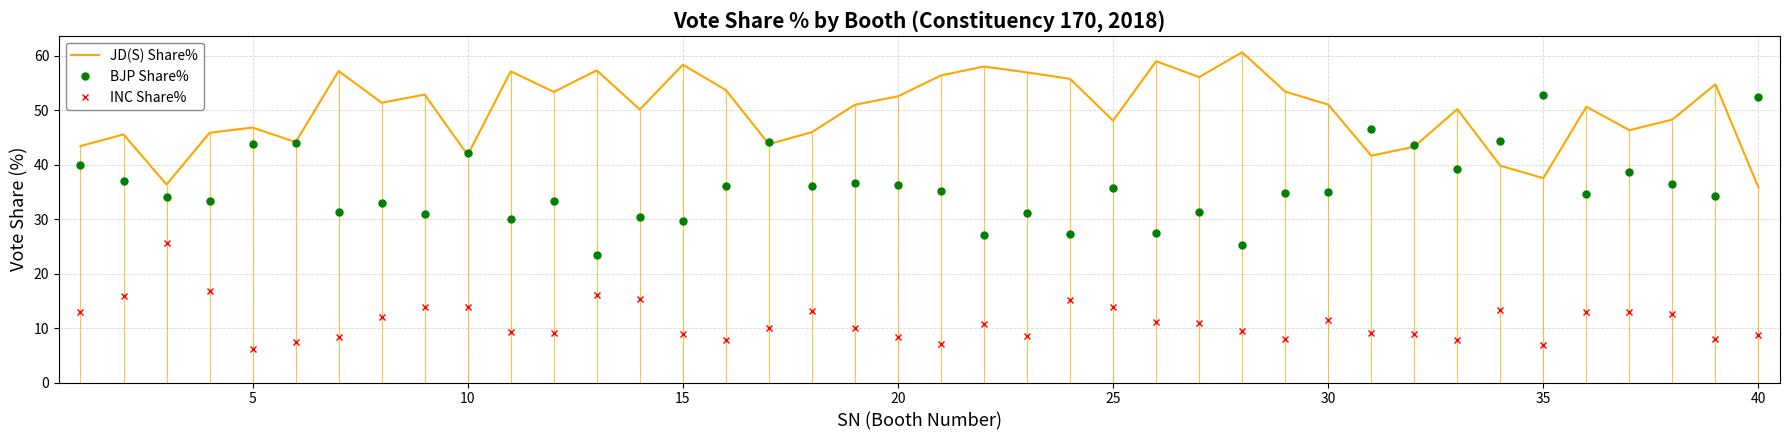

True or false: INC Share% and BJP Share% cross at least once.

False